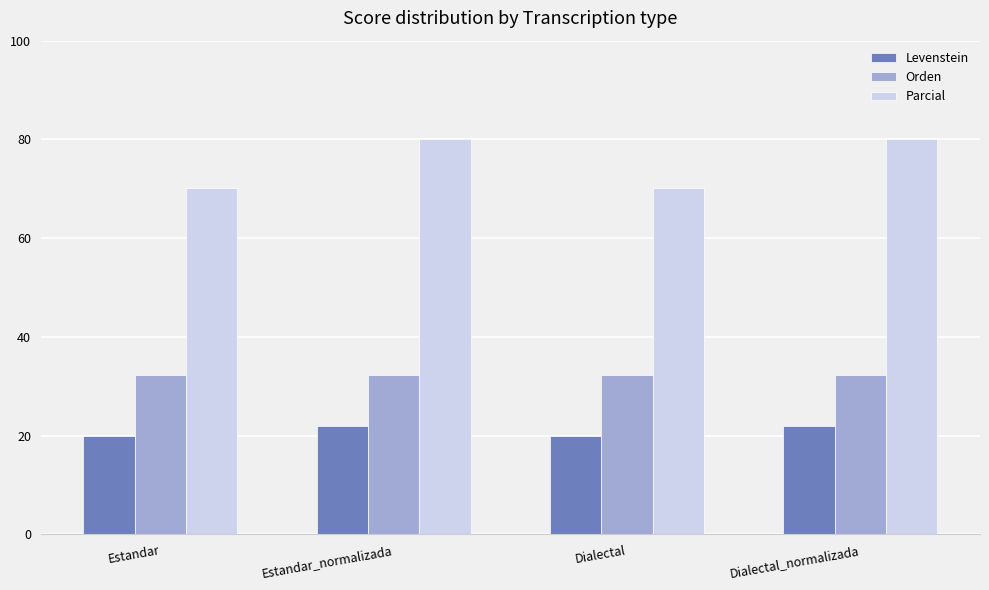

What are all the series names shown in the legend?

Levenstein, Orden, Parcial